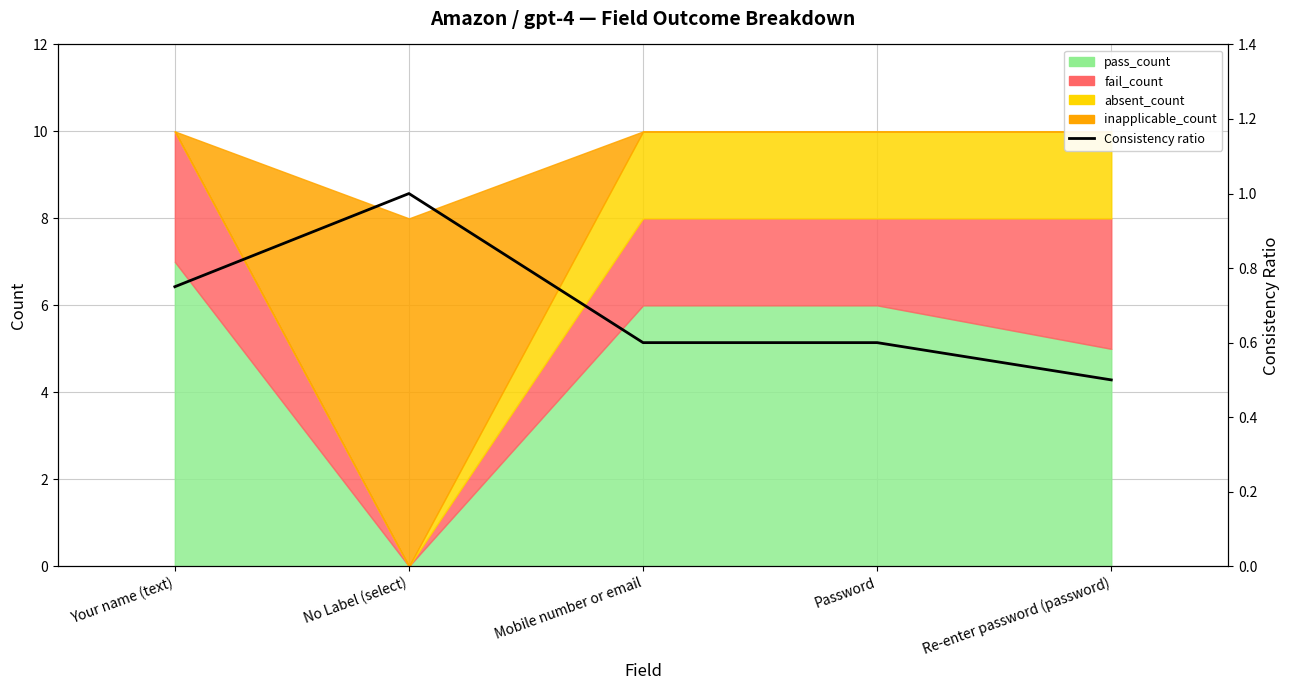

How many categories are shown in the chart?

5